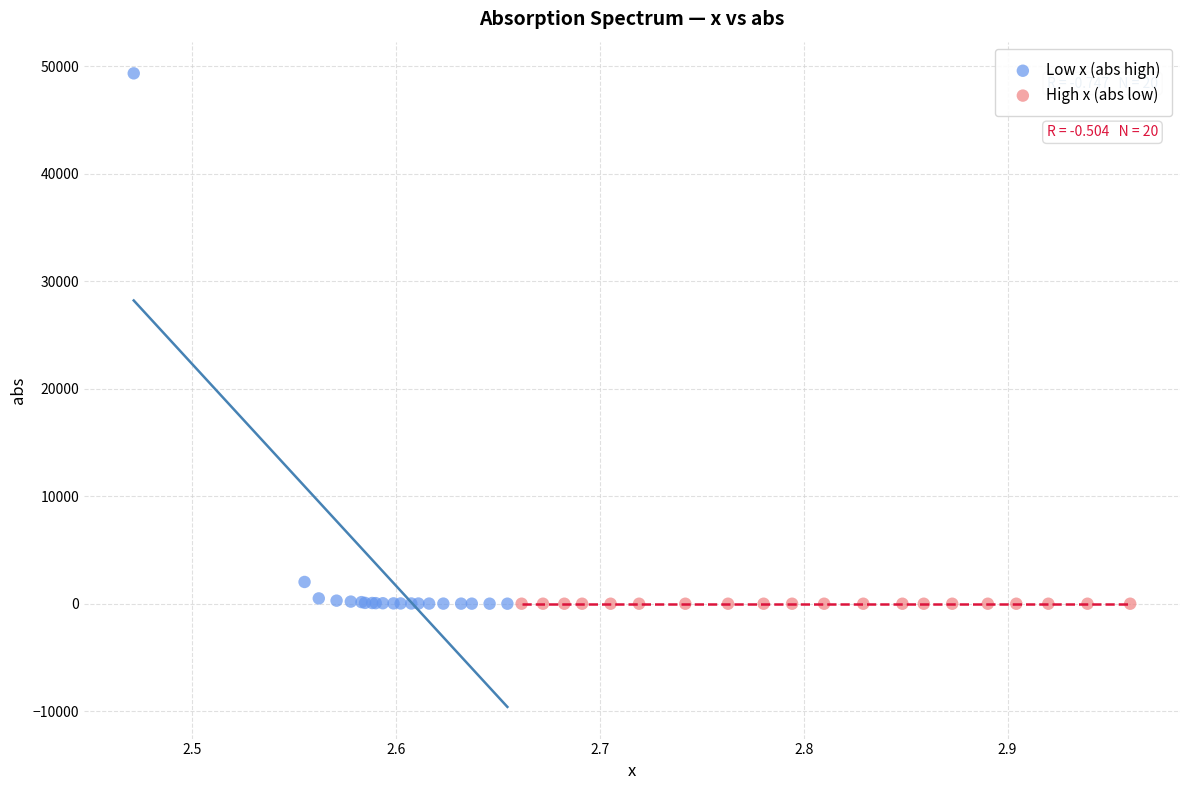

Which series has the widest spread of Y values?

Low x (abs high)